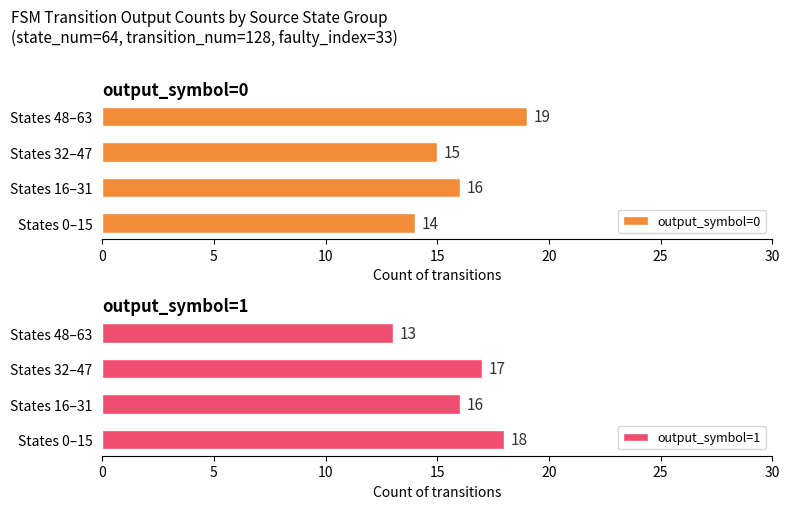

What is the maximum value for output_symbol=0?

19